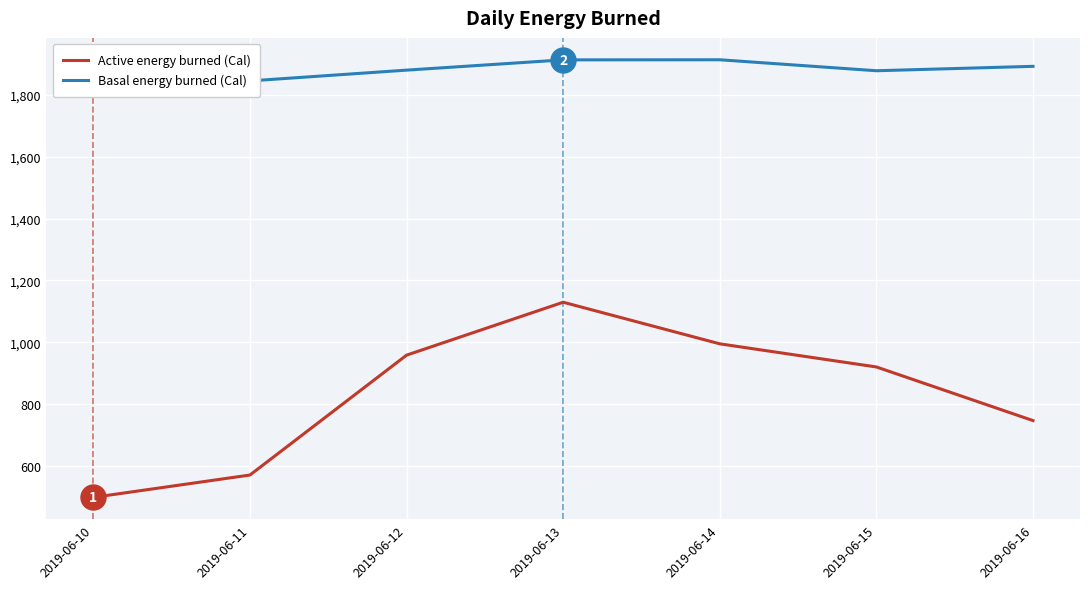

At which label is Basal energy burned (Cal) closest to 1863?

2019-06-15